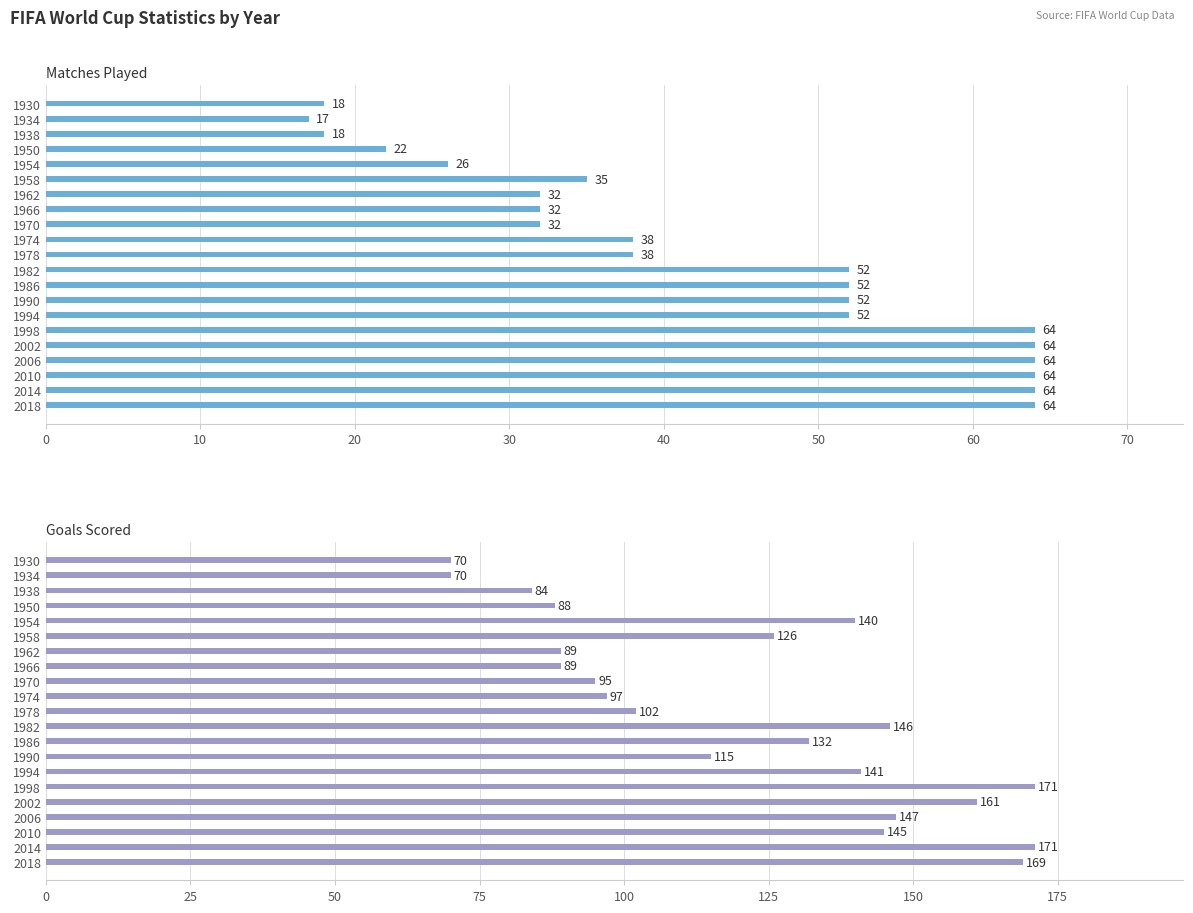

What is the sum of the Goals Scored values at 2002 and 2006?

308